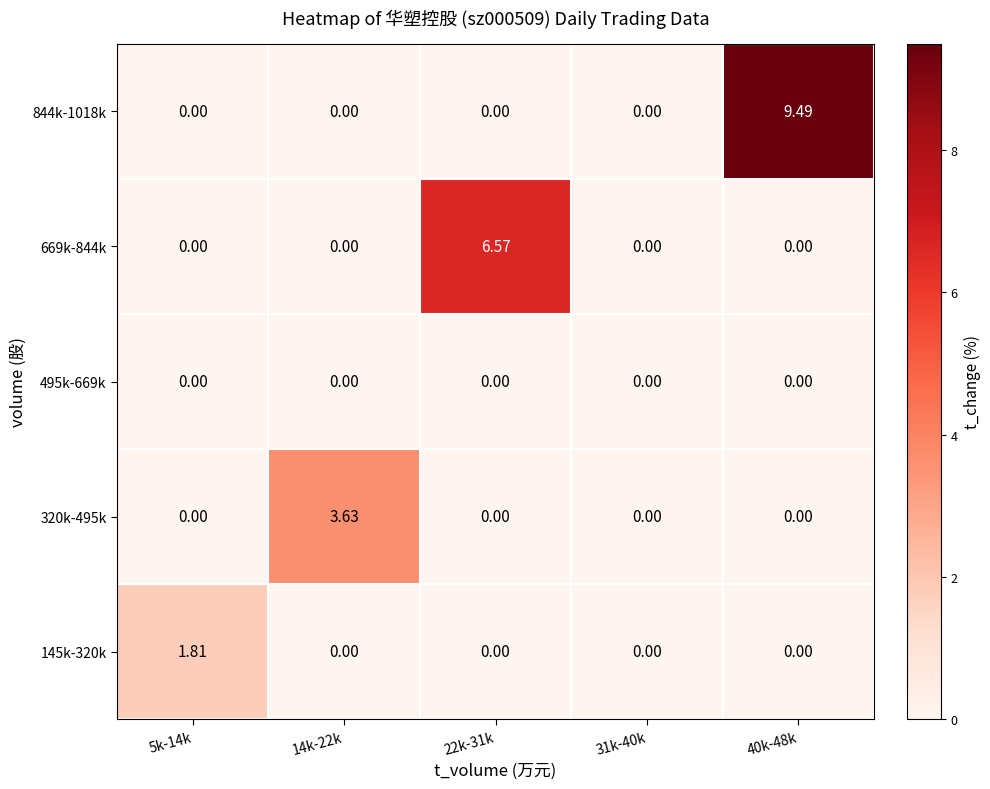

How many distinct data groups are displayed?

5